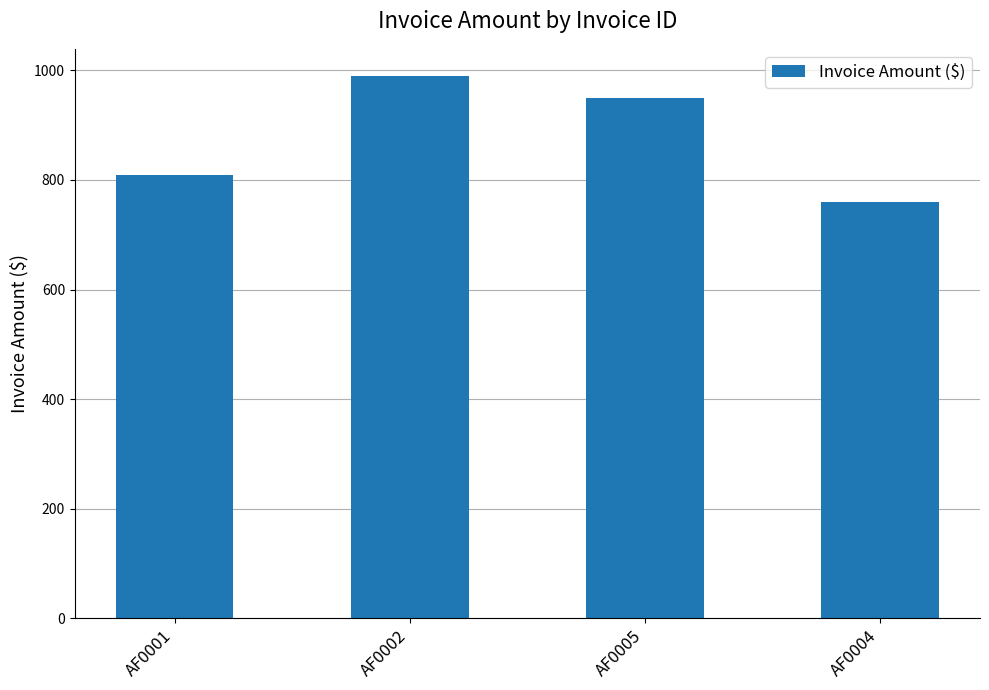

Is it true that the value at AF0004 is 760?

True